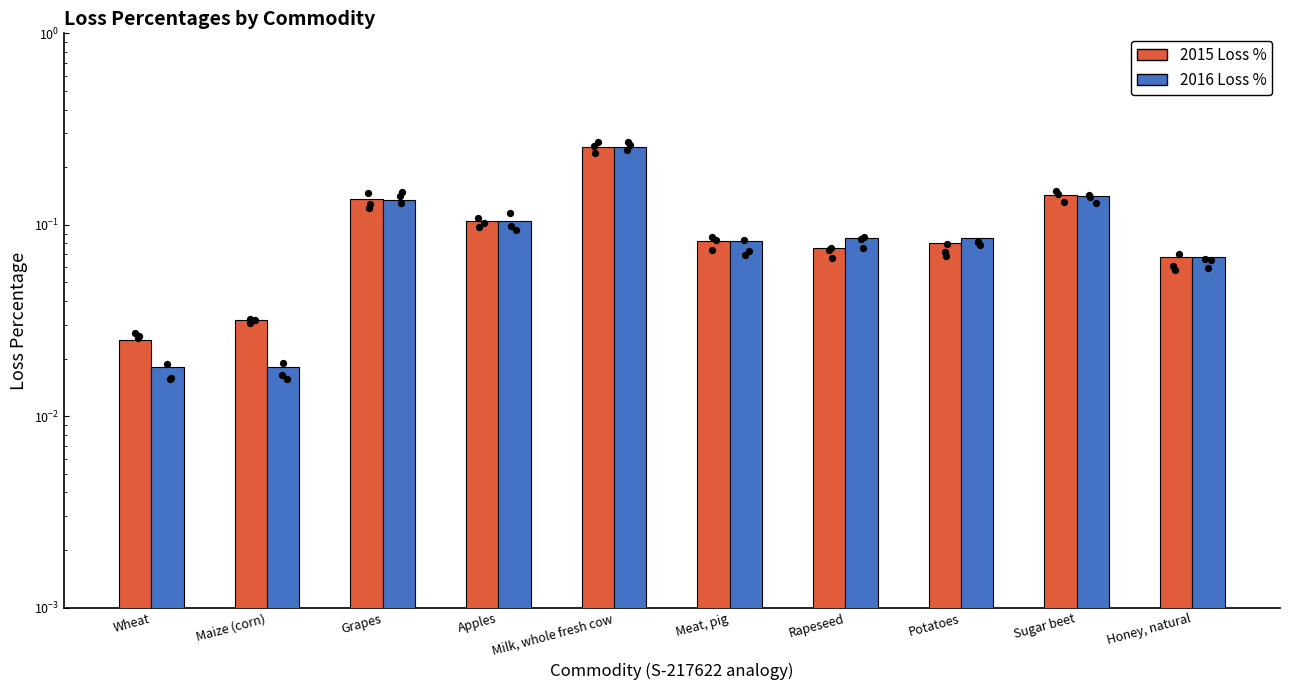

What is the total value across all series at Grapes?

0.3